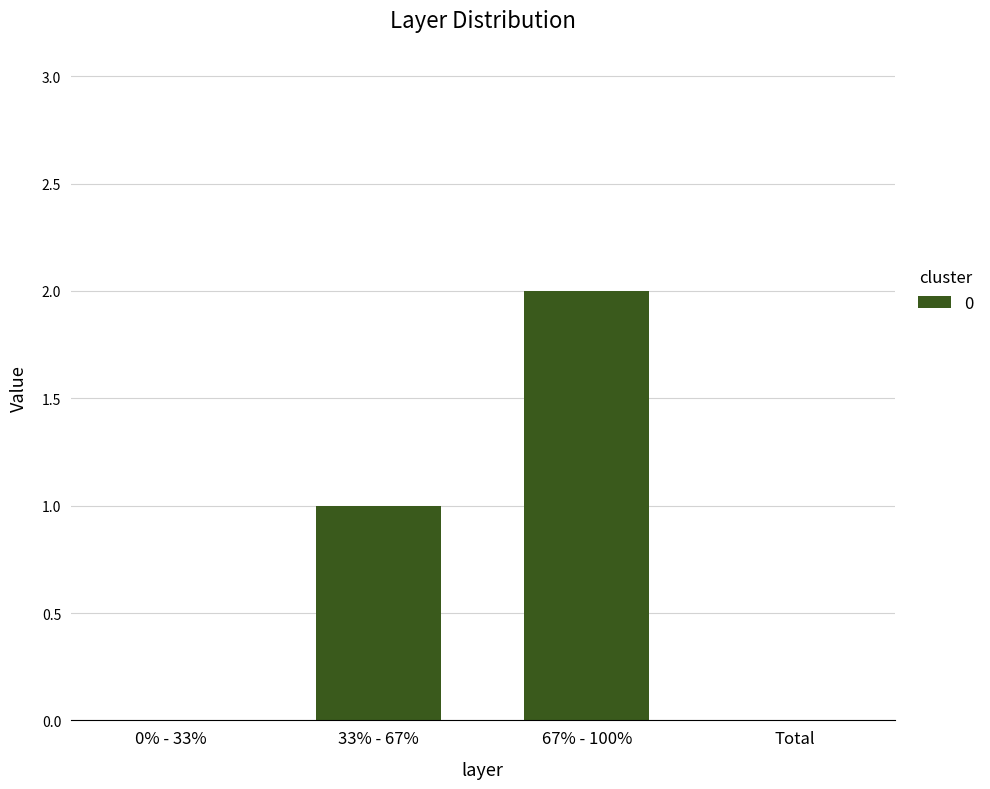

Reading left to right, transcribe all the data shown in this chart.

0% - 33%=0	33% - 67%=1	67% - 100%=2	Total=0